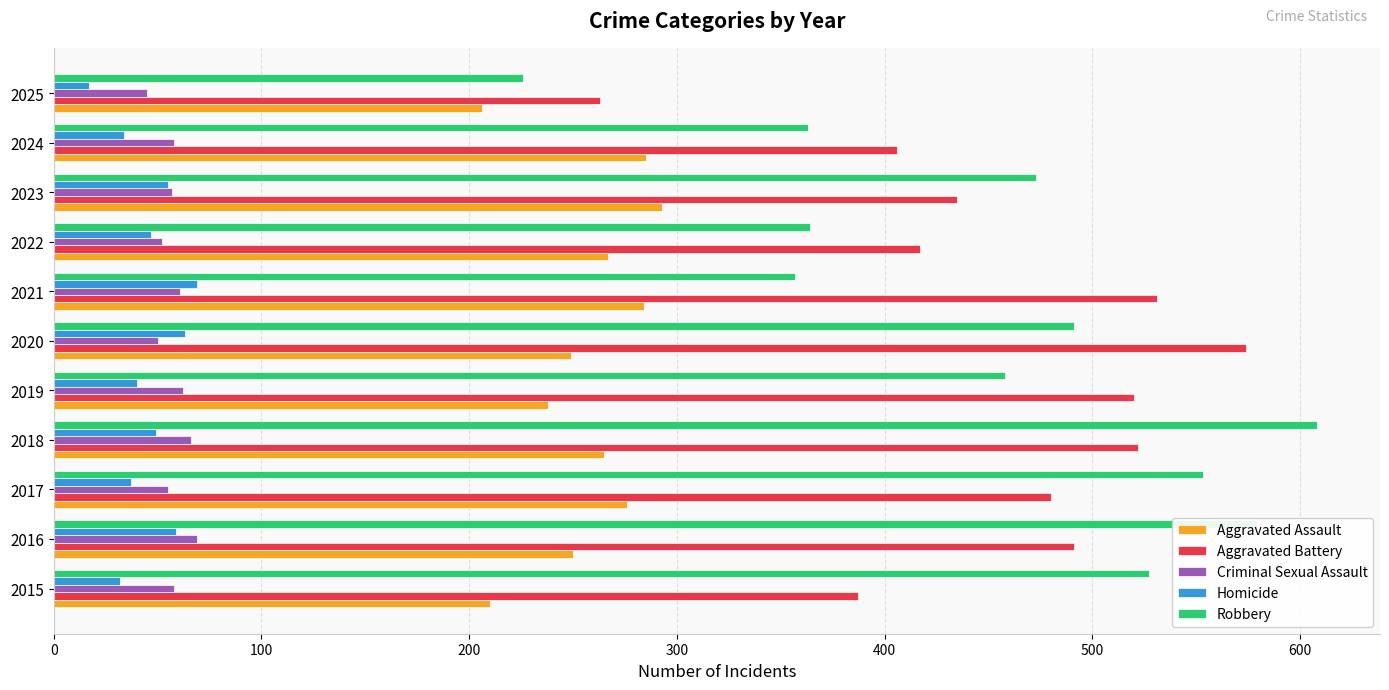

Which series has the widest spread of values?

Robbery